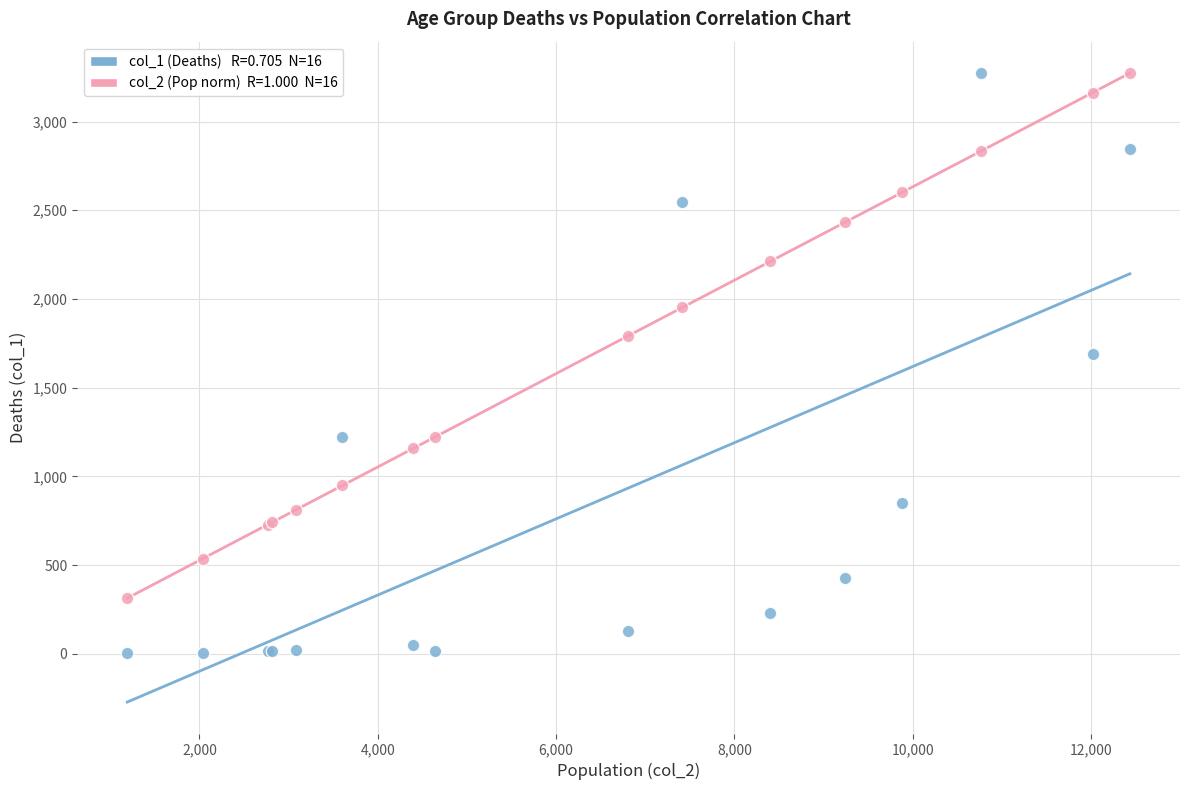

Across all series, what Y value is closest to 1638?

1690.0